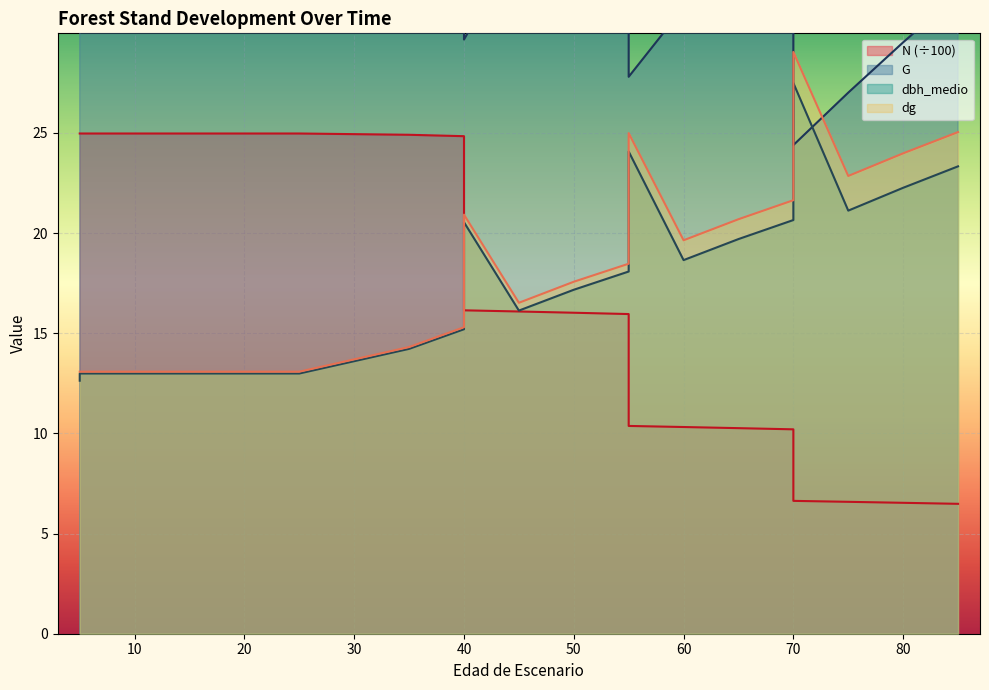

Which series has the widest spread of values?

G